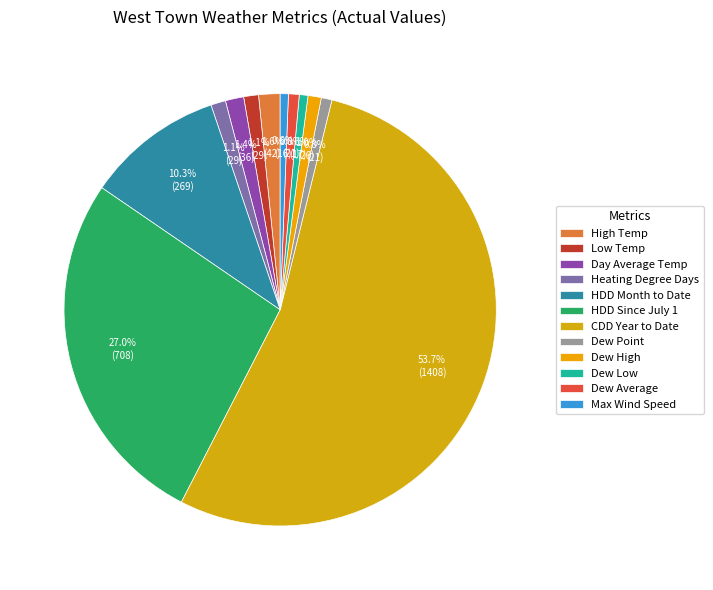

Count the number of slices in the pie.

12